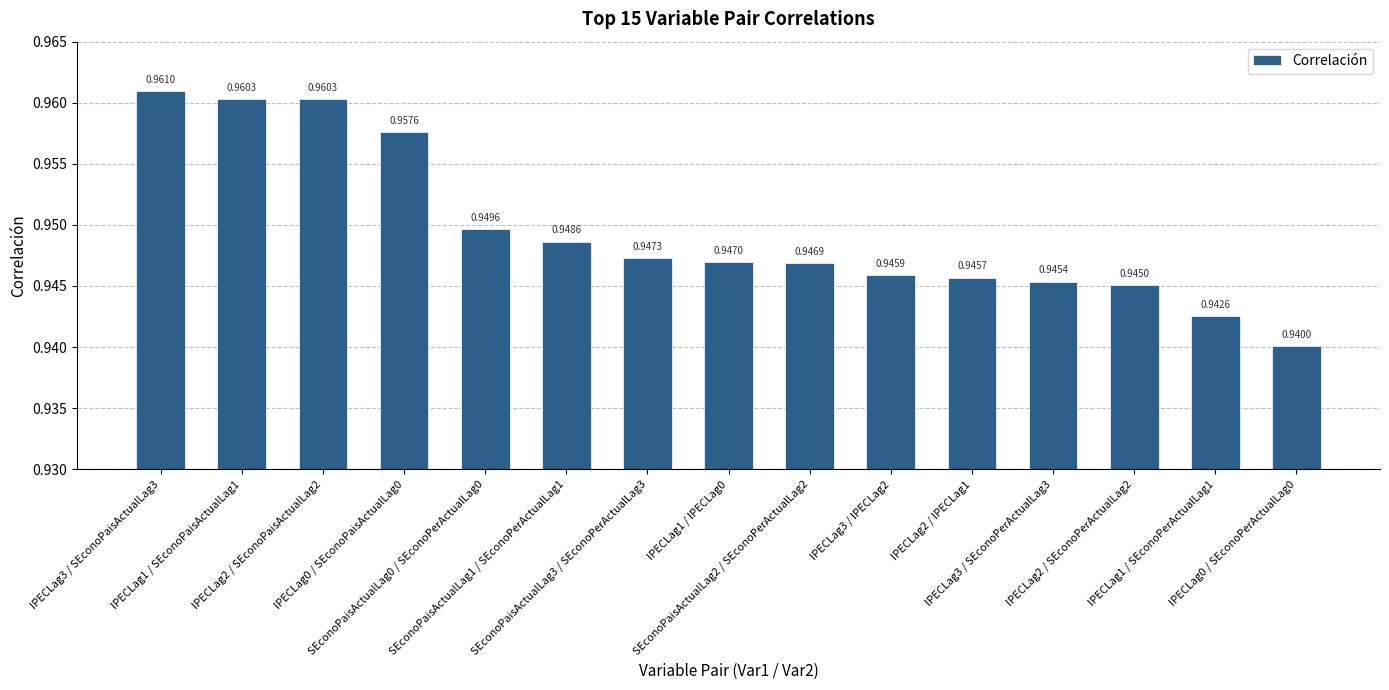

Which has a higher value, SEconoPaisActualLag2 / SEconoPerActualLag2 or IPECLag2 / SEconoPaisActualLag2?

IPECLag2 / SEconoPaisActualLag2